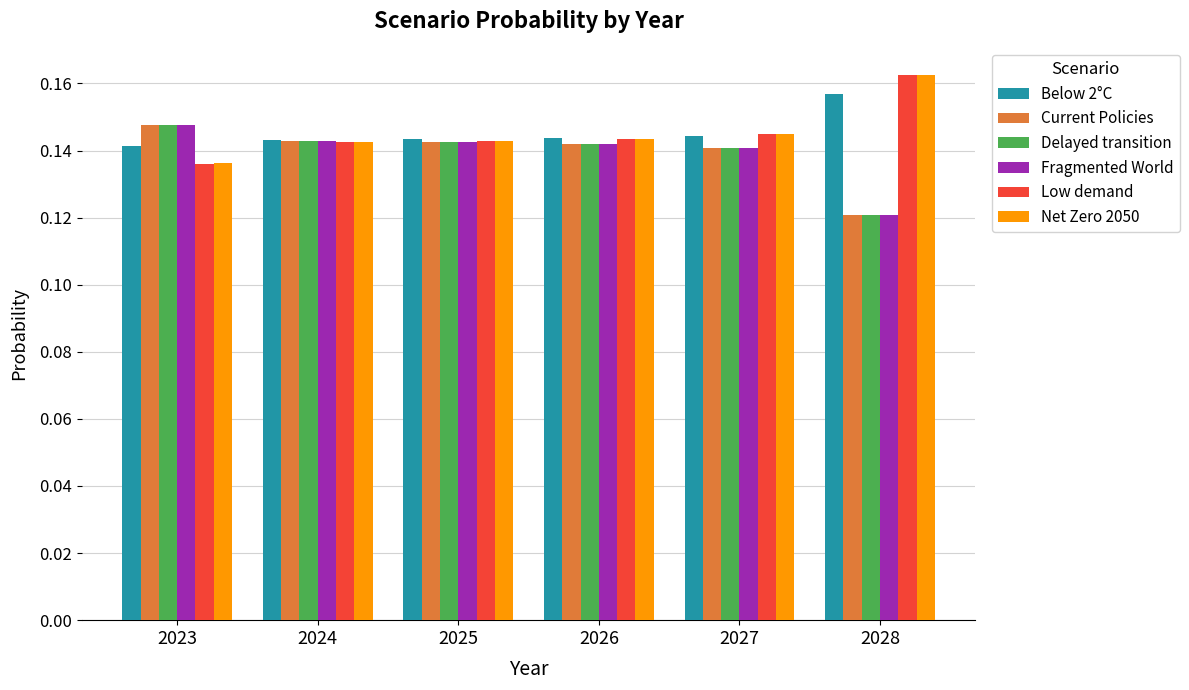

What are all the series names shown in the legend?

Below 2°C, Current Policies, Delayed transition, Fragmented World, Low demand, Net Zero 2050